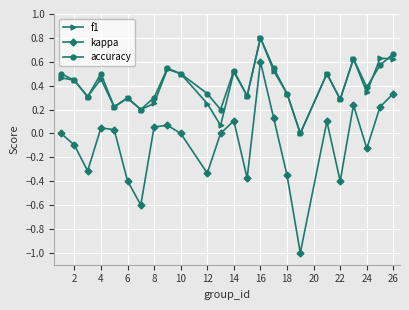

True or false: f1 and kappa cross at least once.

False